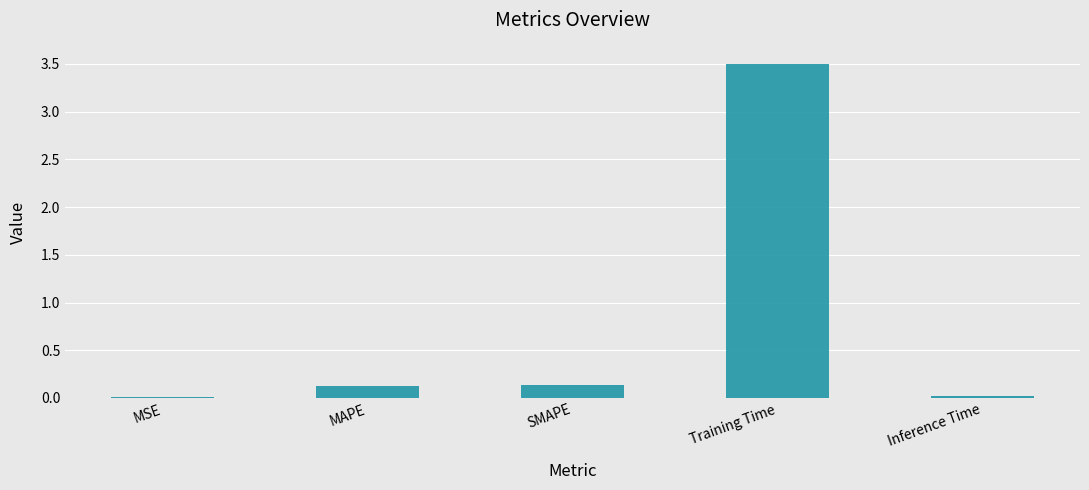

What is the maximum value shown in the chart?

3.5